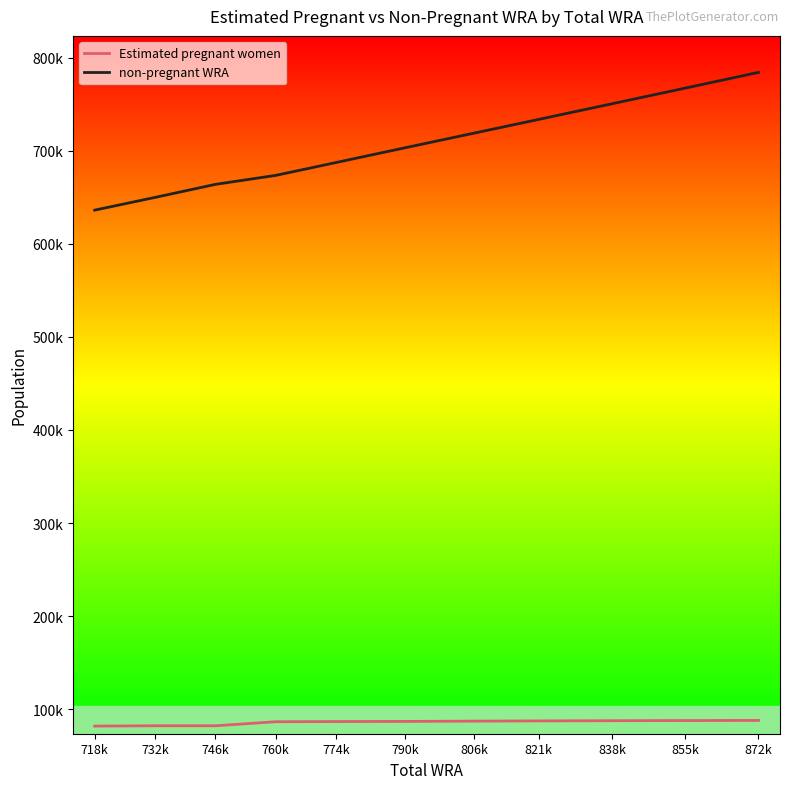

Does the chart display data point markers on the line(s)?

No